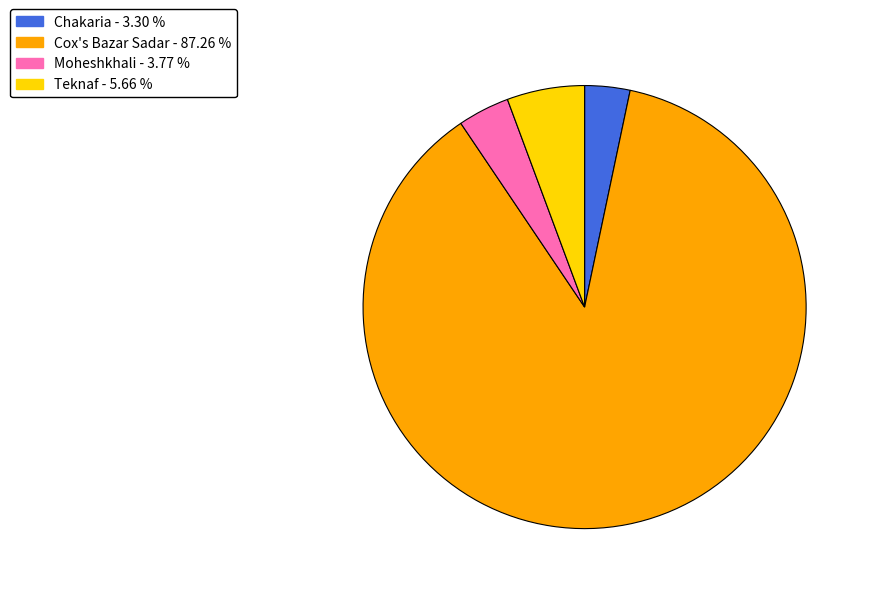

How many slices are in this pie chart?

4